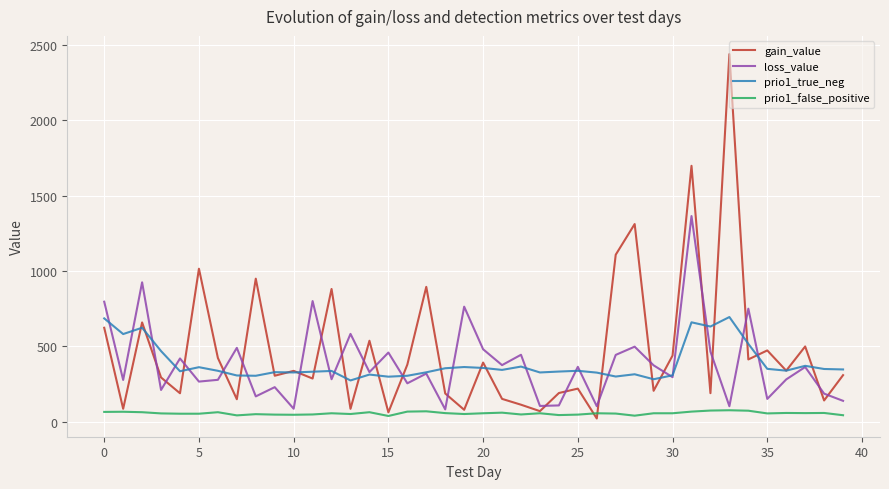

Which series has the largest range (max minus min)?

gain_value